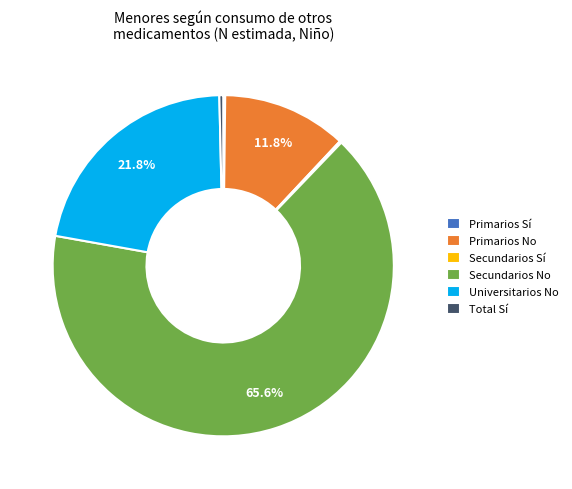

Does Universitarios No account for over 50% of the chart?

No